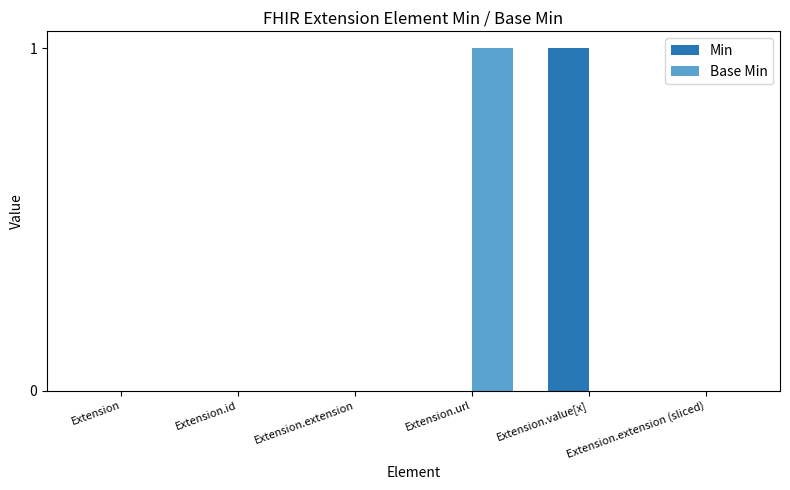

Is the value of Base Min at Extension.url greater than the value of Min at Extension.extension?

Yes